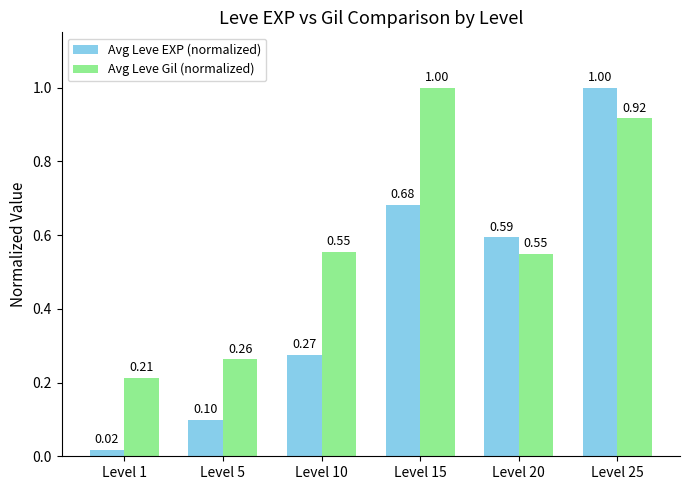

What are all the series names shown in the legend?

Avg Leve EXP (normalized), Avg Leve Gil (normalized)